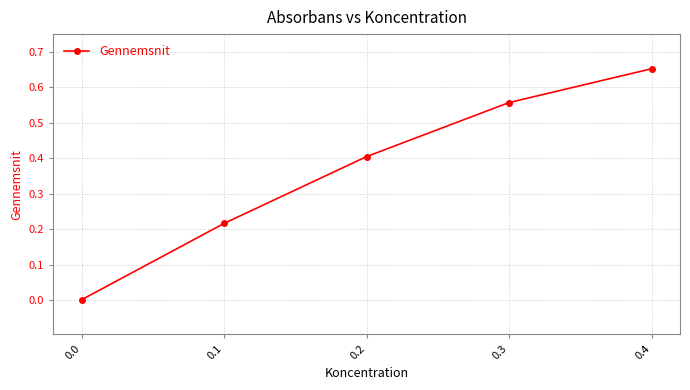

What value does the data have at 0.2?

0.4